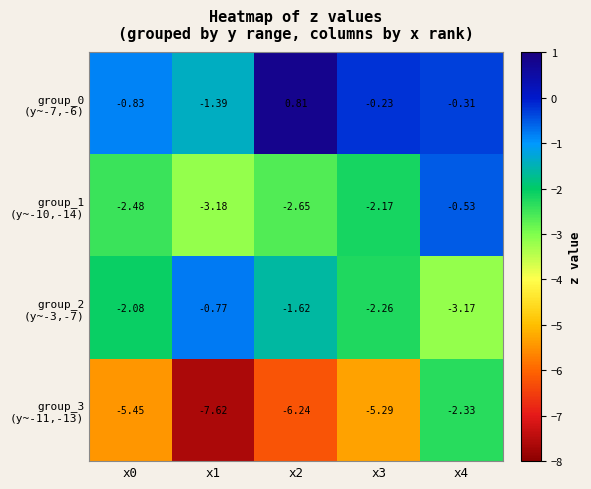

Count the number of categories in the chart.

5